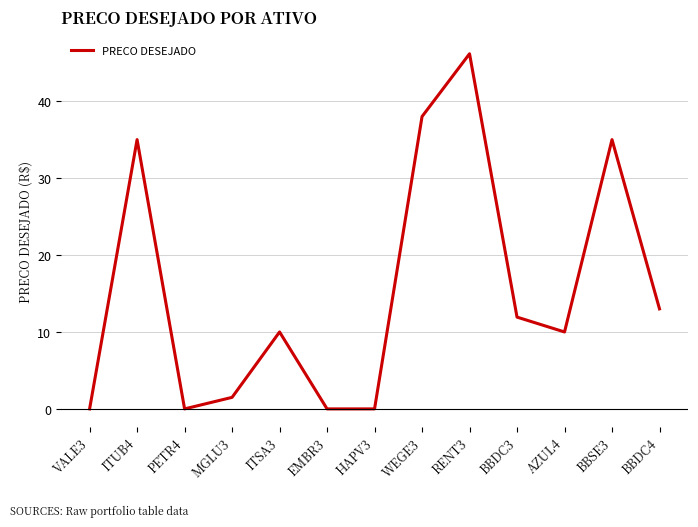

The value at BBDC4 is 18.5. True or false?

False